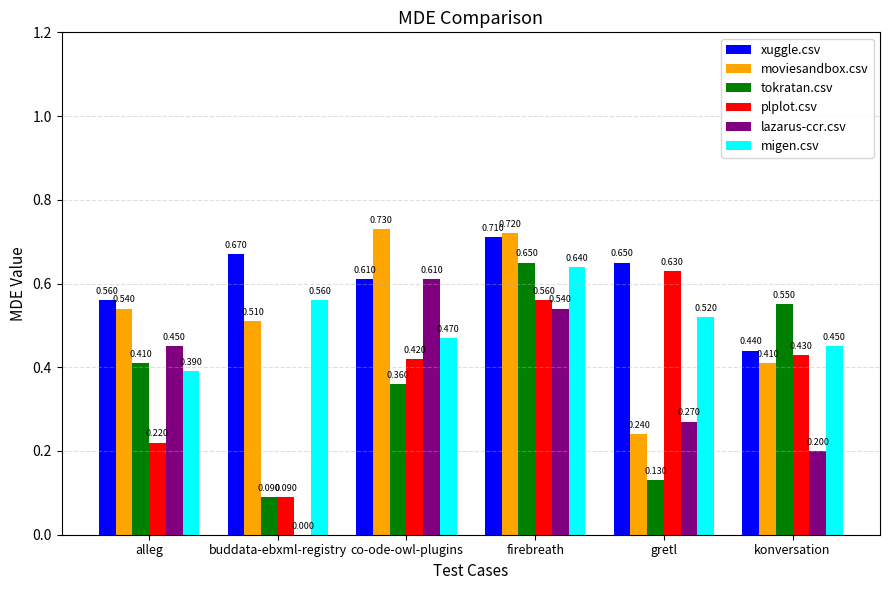

At which category is the sum across all series the highest?

firebreath